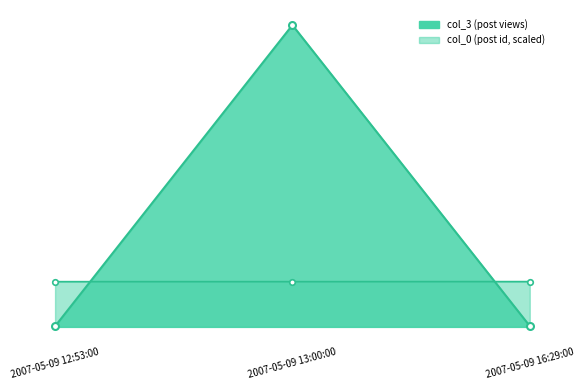

What are all the series names shown in the legend?

col_0, col_3